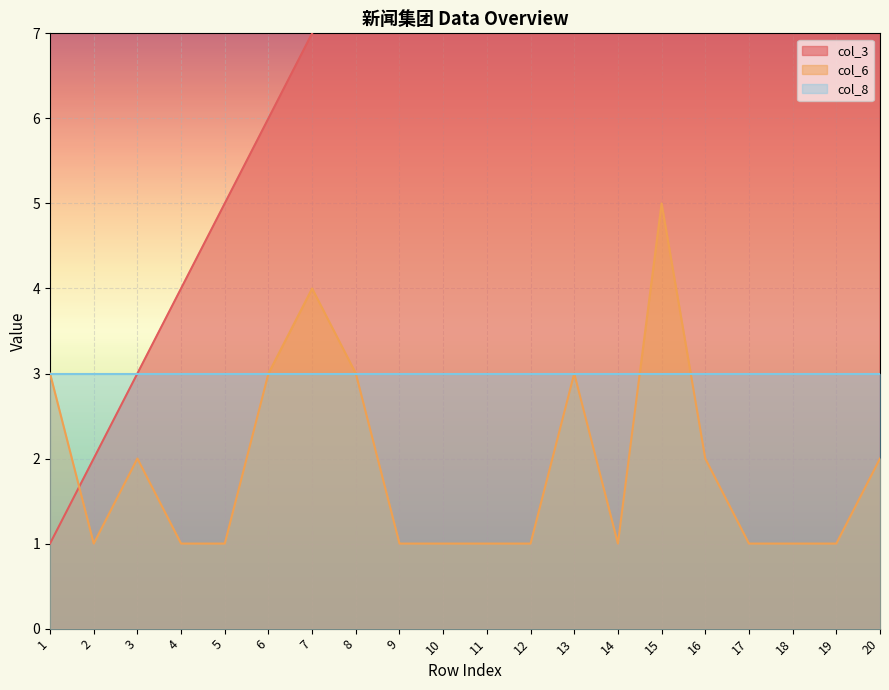

Which series has the largest total across all categories?

col_3